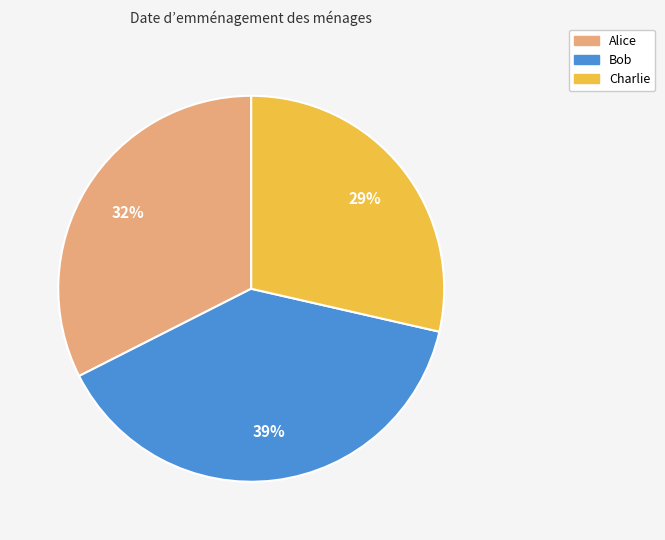

How many slices are in this pie chart?

3